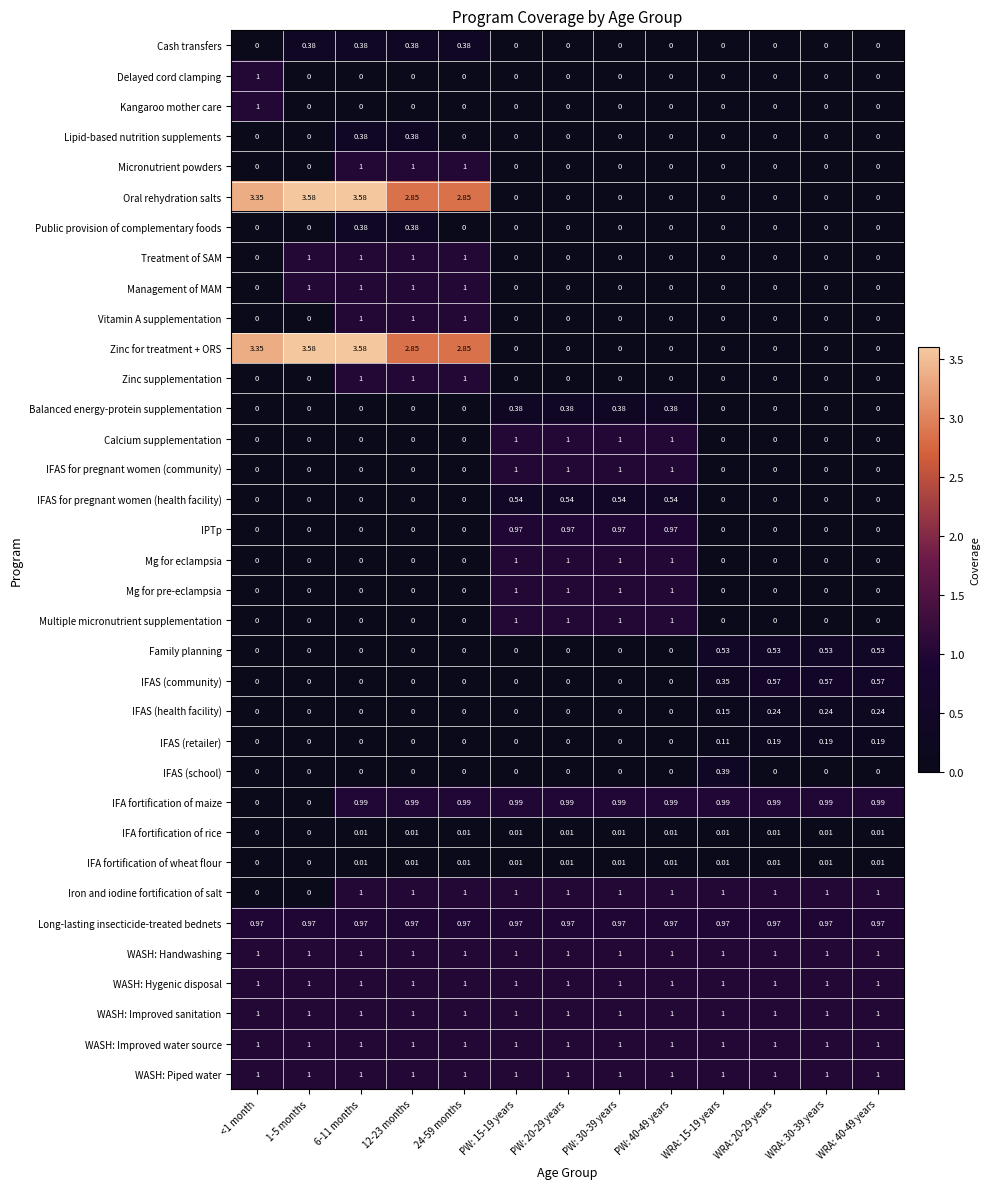

Which series has the widest spread of values?

Oral rehydration salts